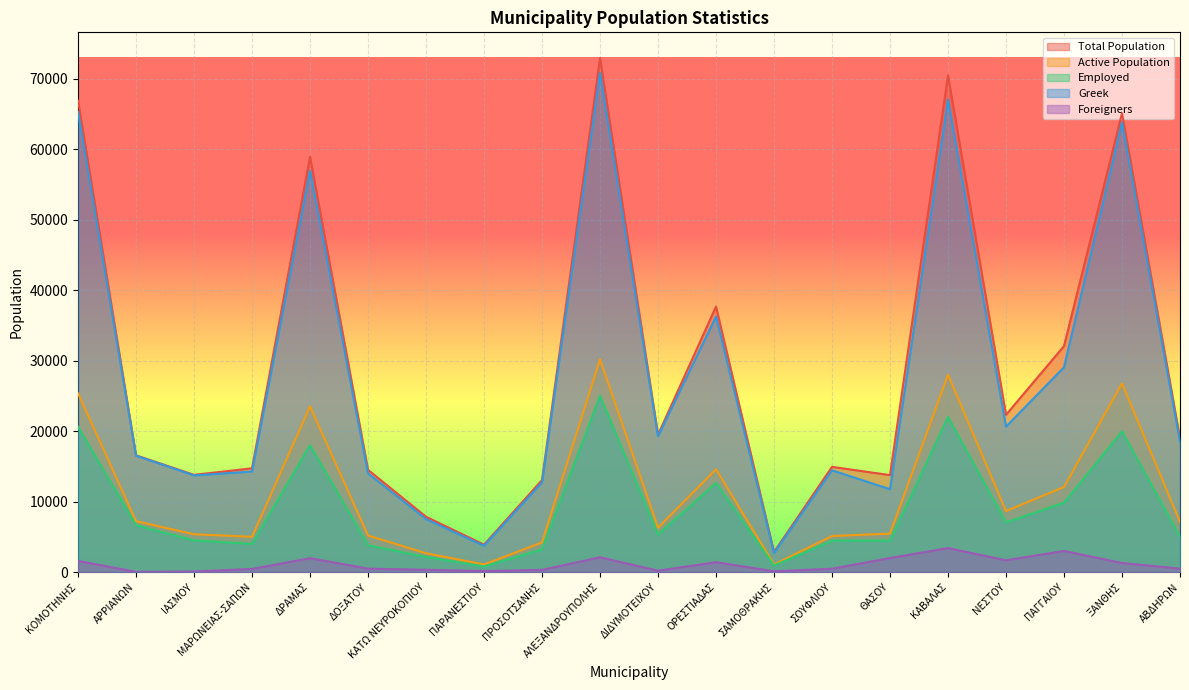

List the labels in order of Active Population value, largest first.

ΑΛΕΞΑΝΔΡΟΥΠΟΛΗΣ, ΚΑΒΑΛΑΣ, ΞΑΝΘΗΣ, ΚΟΜΟΤΗΝΗΣ, ΔΡΑΜΑΣ, ΟΡΕΣΤΙΑΔΑΣ, ΠΑΓΓΑΙΟΥ, ΝΕΣΤΟΥ, ΑΡΡΙΑΝΩΝ, ΑΒΔΗΡΩΝ, ΔΙΔΥΜΟΤΕΙΧΟΥ, ΘΑΣΟΥ, ΙΑΣΜΟΥ, ΔΟΞΑΤΟΥ, ΣΟΥΦΛΙΟΥ, ΜΑΡΩΝΕΙΑΣ-ΣΑΠΩΝ, ΠΡΟΣΟΤΣΑΝΗΣ, ΚΑΤΩ ΝΕΥΡΟΚΟΠΙΟΥ, ΠΑΡΑΝΕΣΤΙΟΥ, ΣΑΜΟΘΡΑΚΗΣ